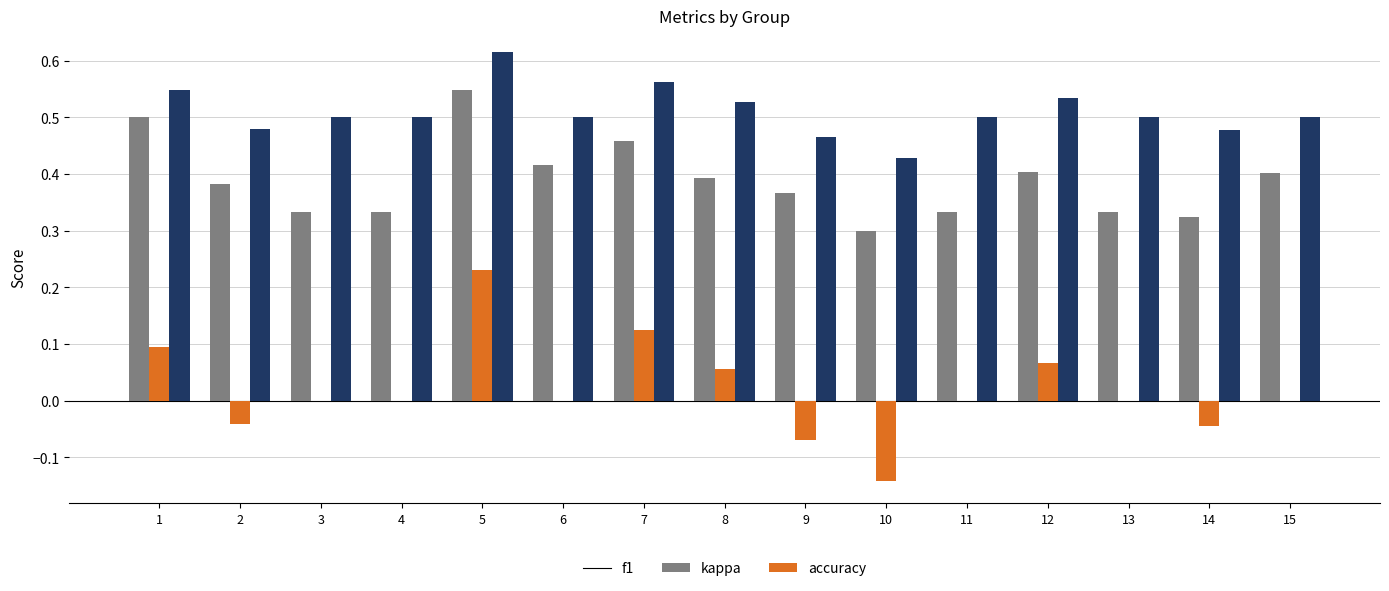

How many groups of bars are there?

15